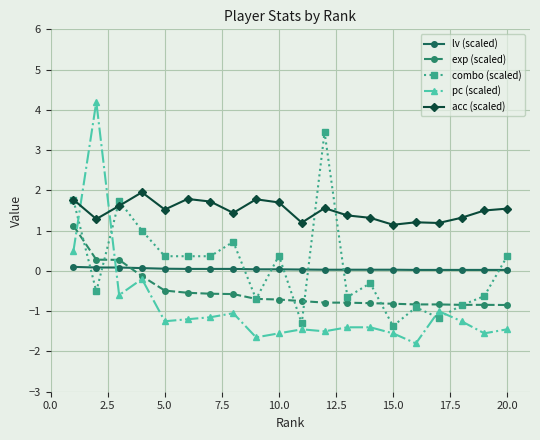

What is the maximum value shown in the chart?

4.2